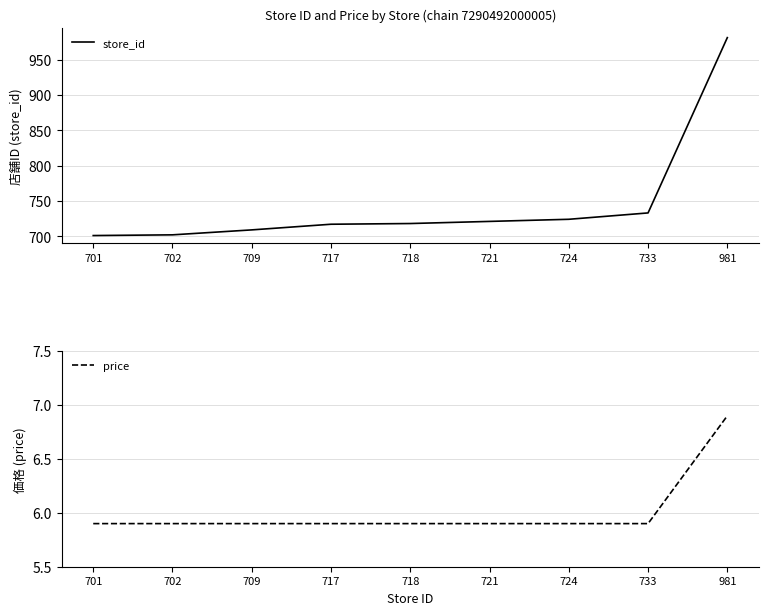

Which category has the lowest value in the price series?

701